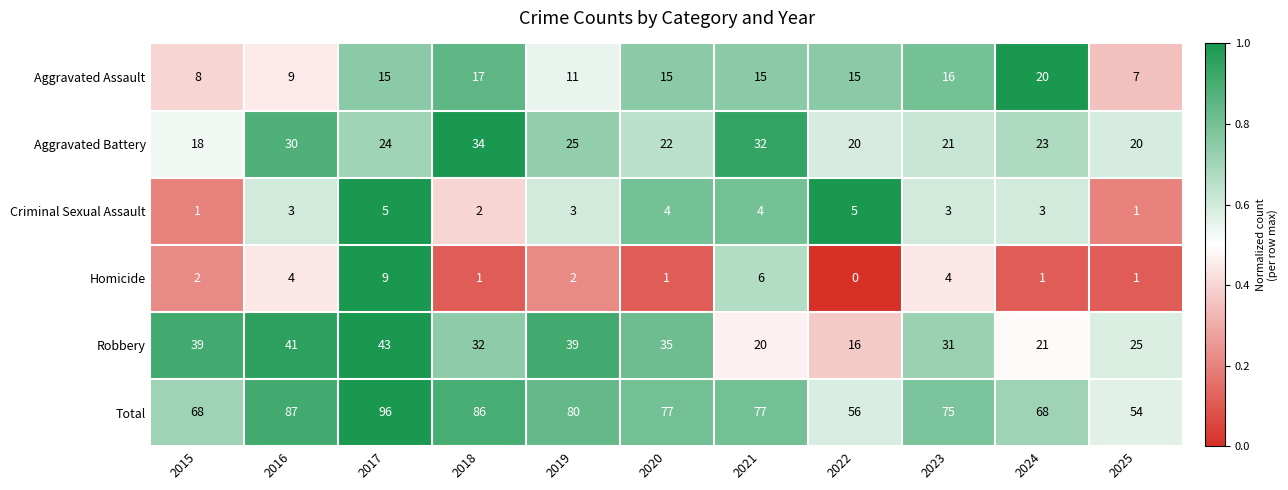

Which series has the largest total across all categories?

Total